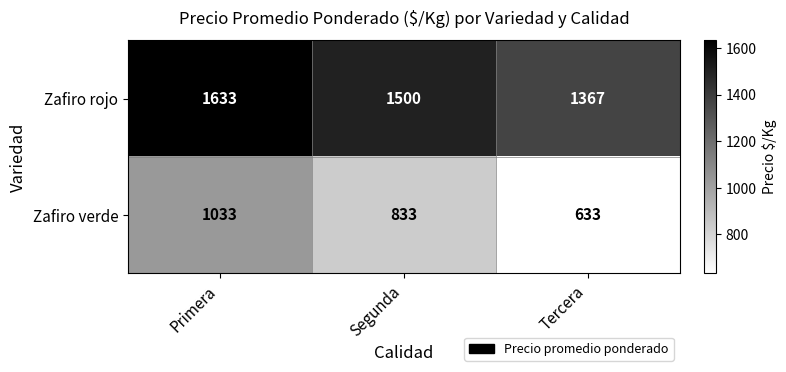

Which category has the highest value in the Zafiro rojo series?

Primera